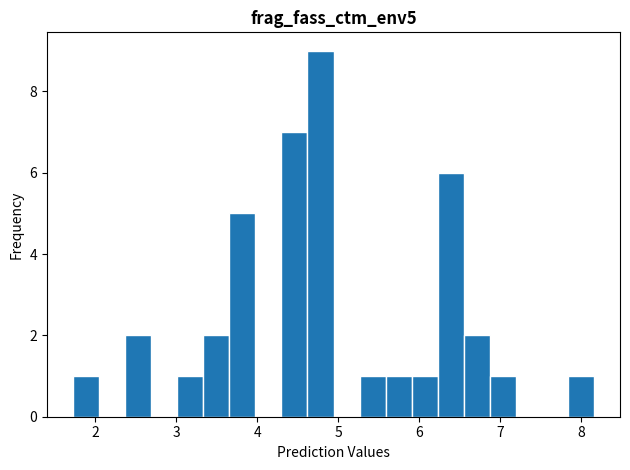

Read against the x-axis, roughly where is the centre of the tallest bar?

4.8